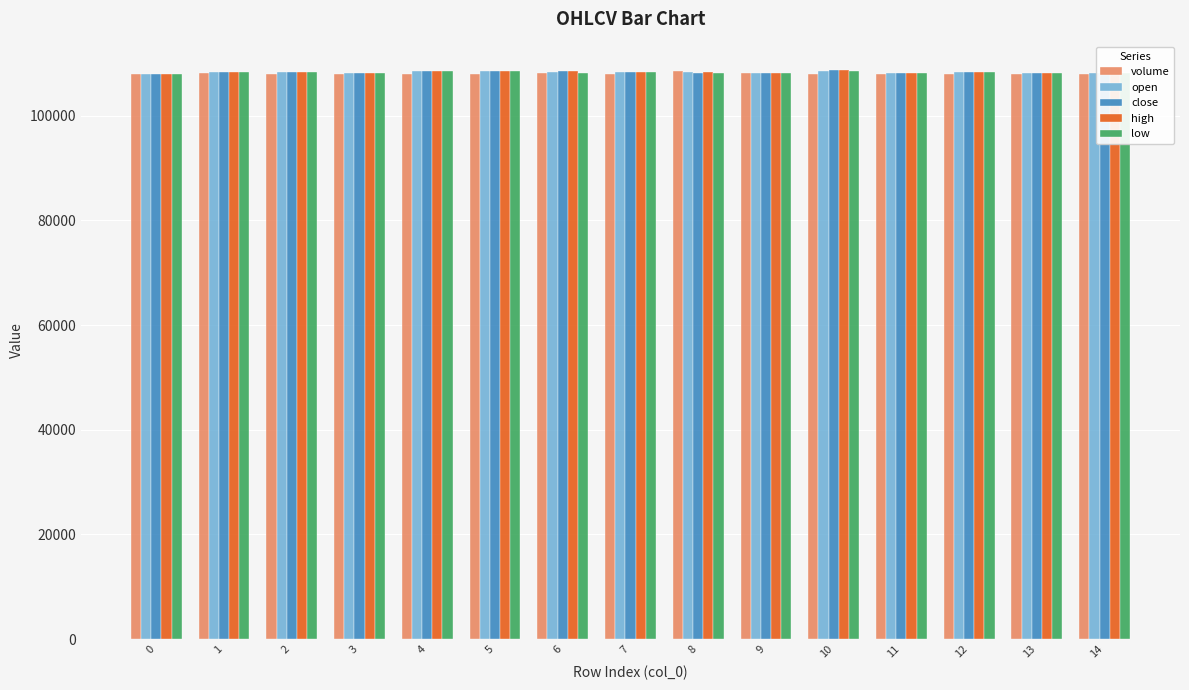

What is the total value across all series at 12?

541203.0